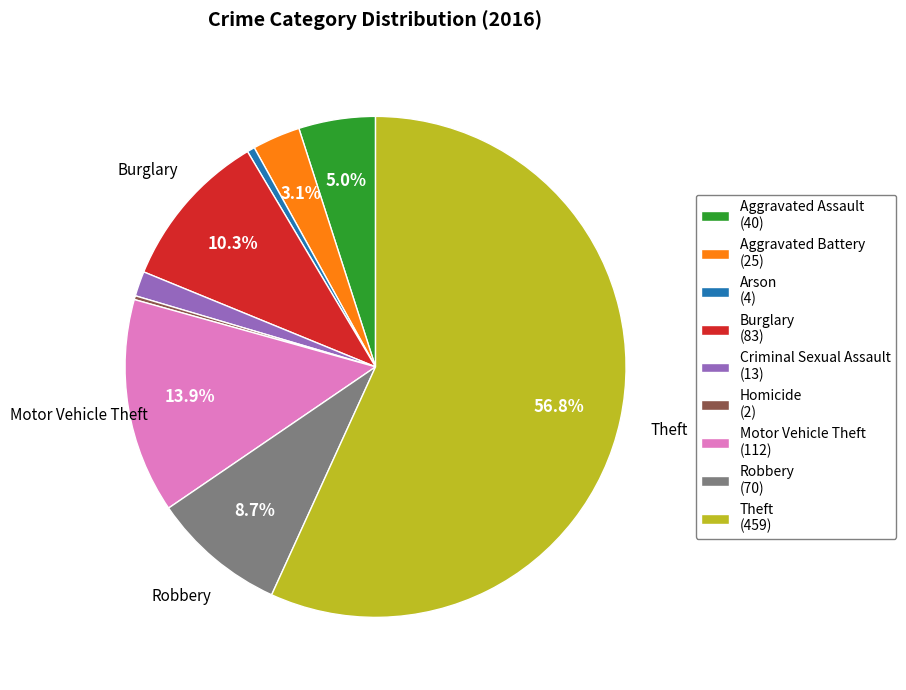

To the nearest percent, what is the difference between the Motor Vehicle Theft and Robbery slice percentages?

5%